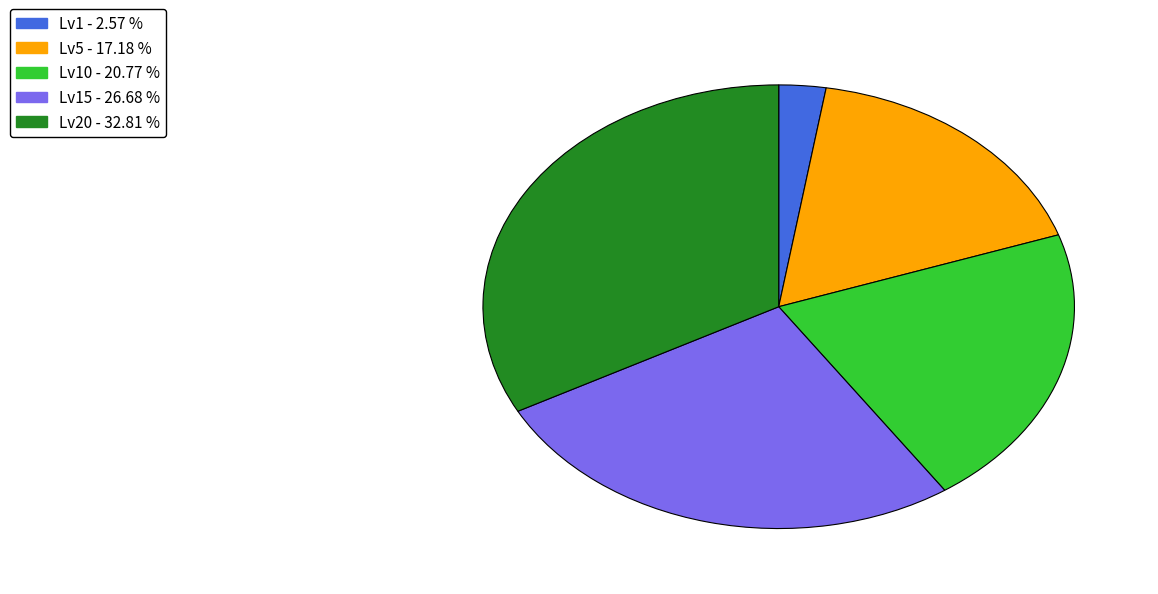

Does any single category account for the majority?

No